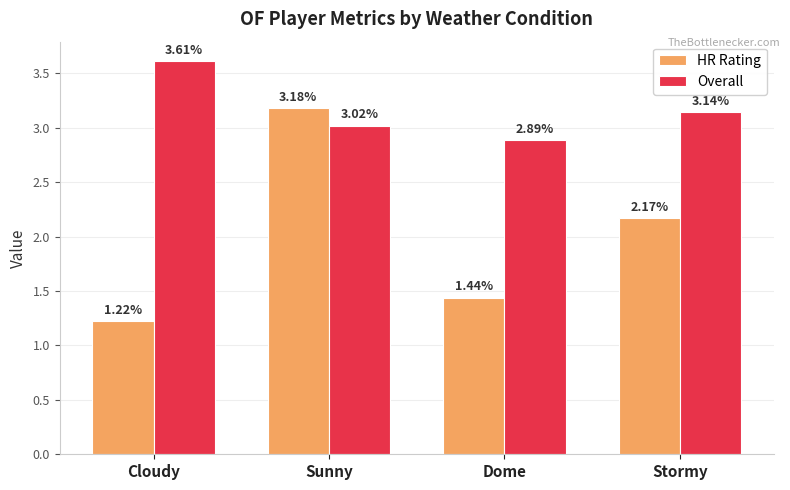

Is the value of HR Rating at Cloudy greater than the value of Overall at Sunny?

No